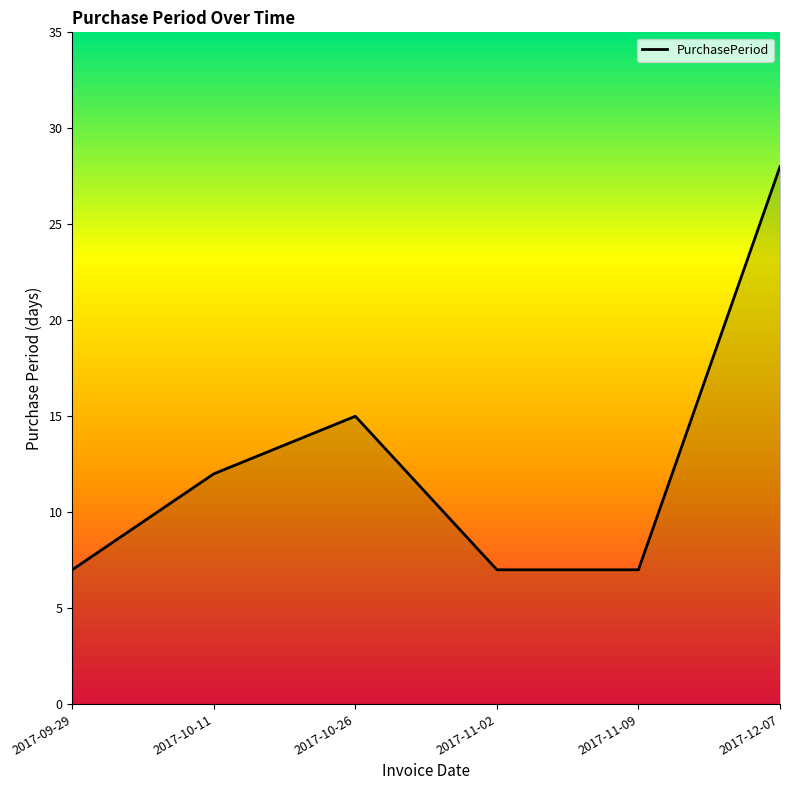

What value does the data have at 2017-09-29?

7